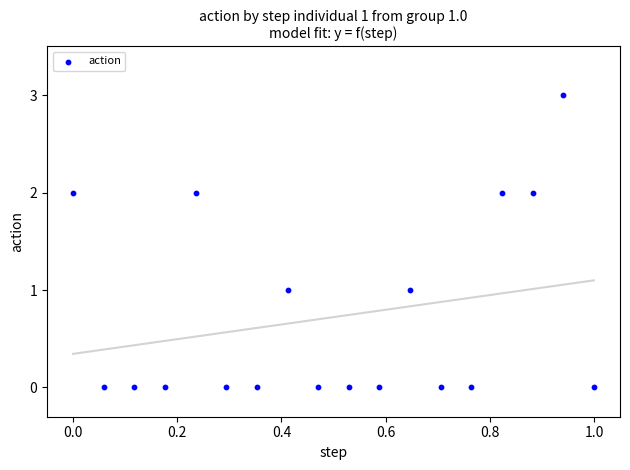

What is the range of Y values (max minus min)?

3